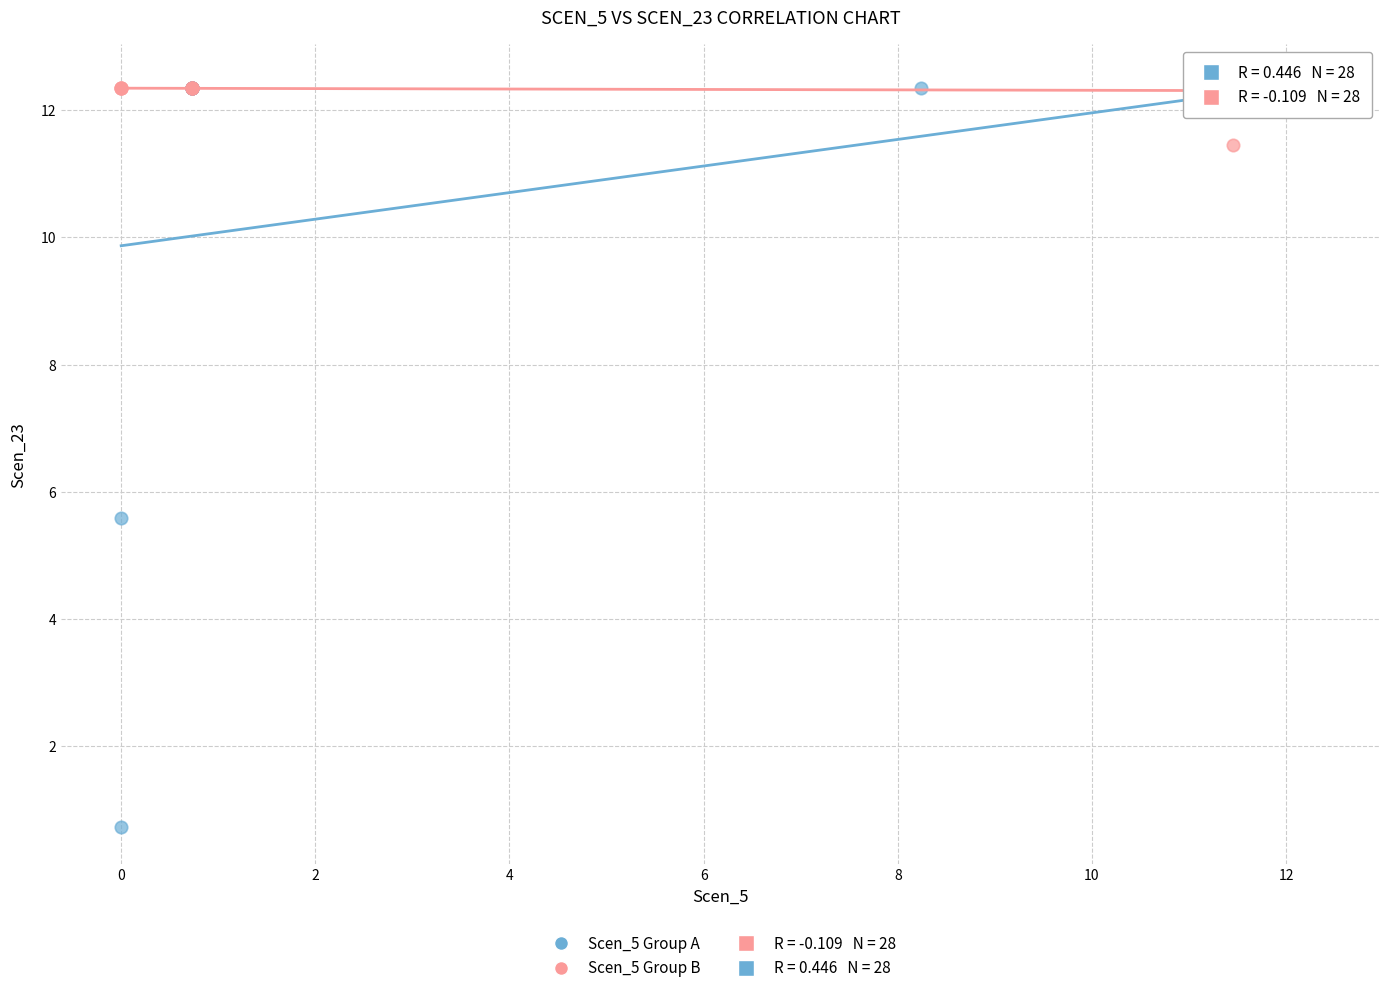

Which series reaches the minimum Y coordinate?

Scen_5 Group A